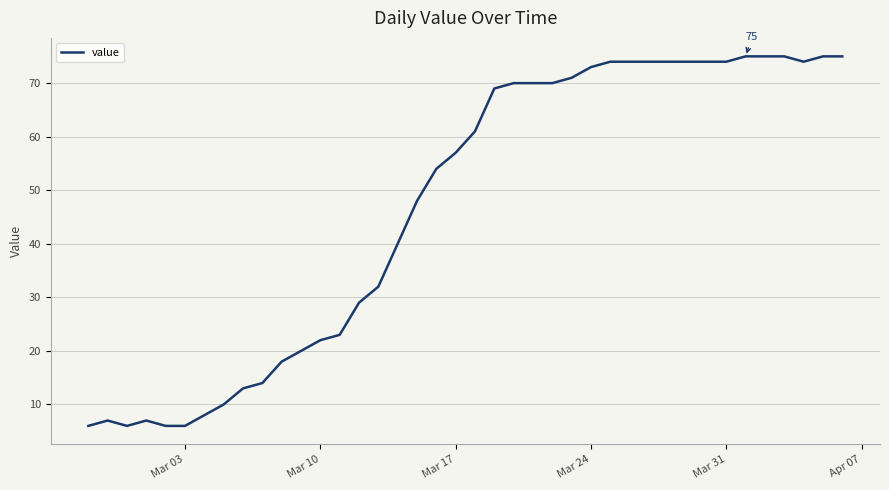

What is the difference between the maximum and minimum values?

69